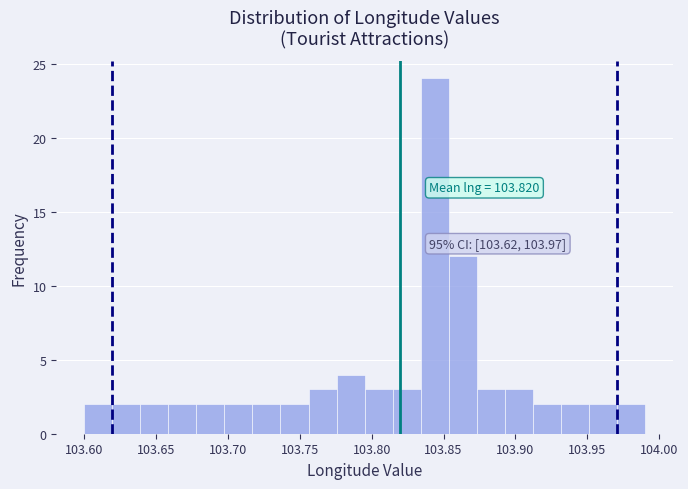

Around what value on the x-axis is the tallest bar? Give the approximate position of its centre, as read against the axis.

103.845